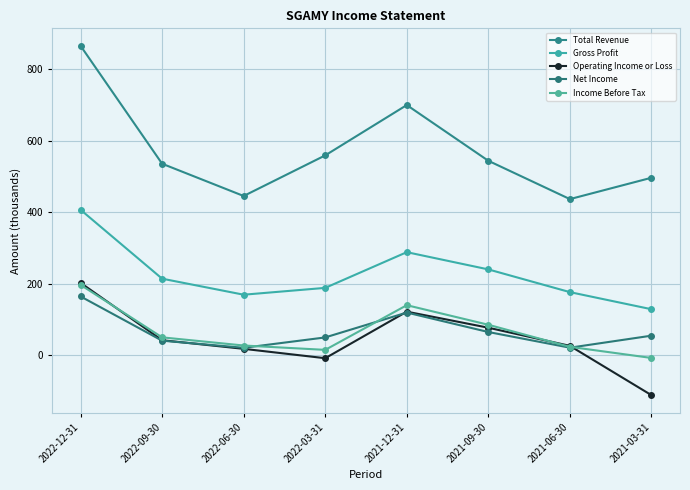

How many distinct data groups are displayed?

5